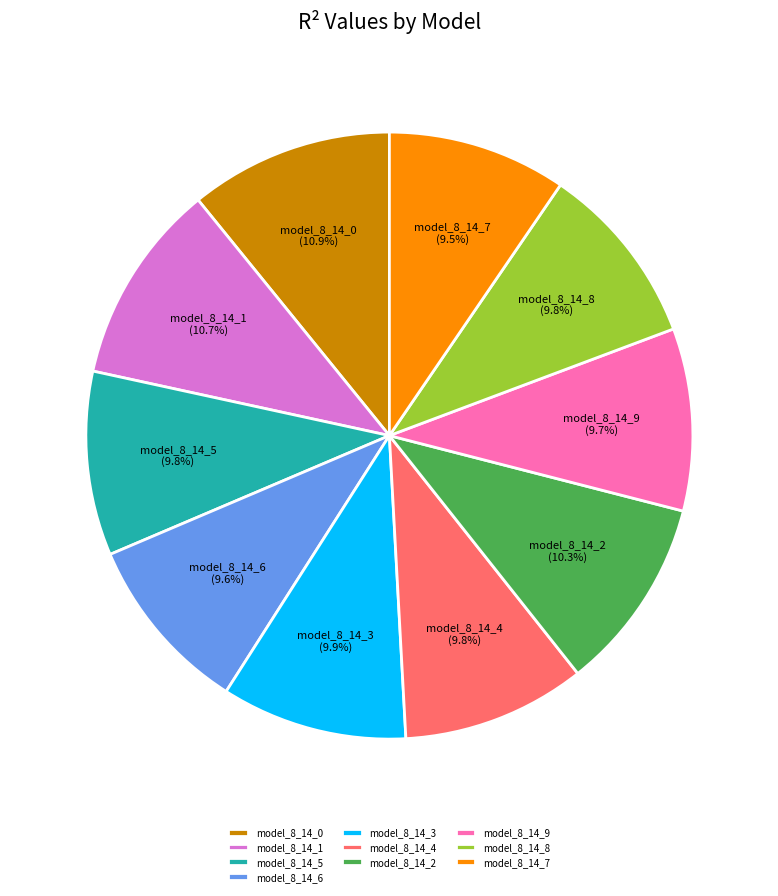

How many slices are in this pie chart?

10